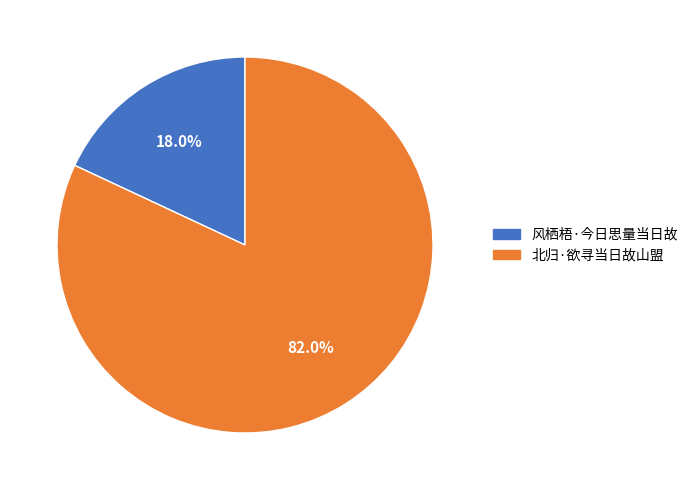

Which slice is the largest?

北归·欲寻当日故山盟